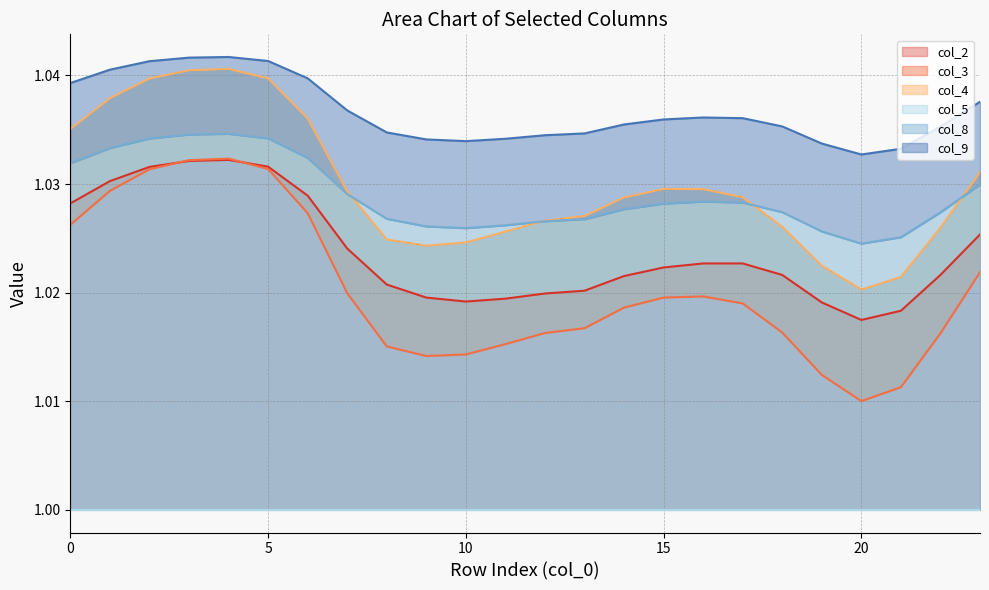

Which category has the lowest value in the col_2 series?

20